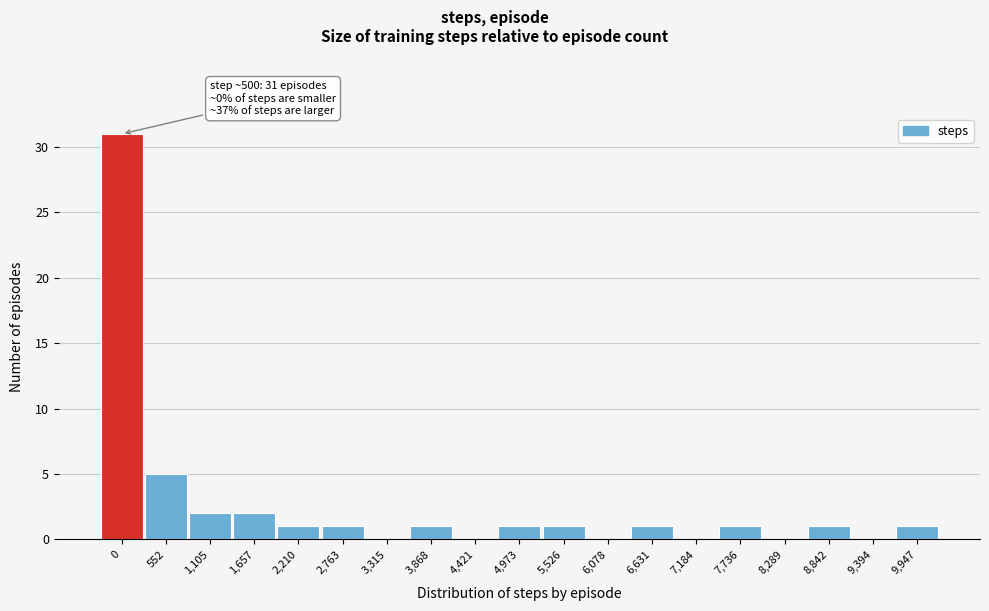

Reading right to left, what are all the values shown in this chart?

9,947=1	9,394=0	8,842=1	8,289=0	7,736=1	7,184=0	6,631=1	6,078=0	5,526=1	4,973=1	4,421=0	3,868=1	3,315=0	2,763=1	2,210=1	1,657=2	1,105=2	552=5	0=31